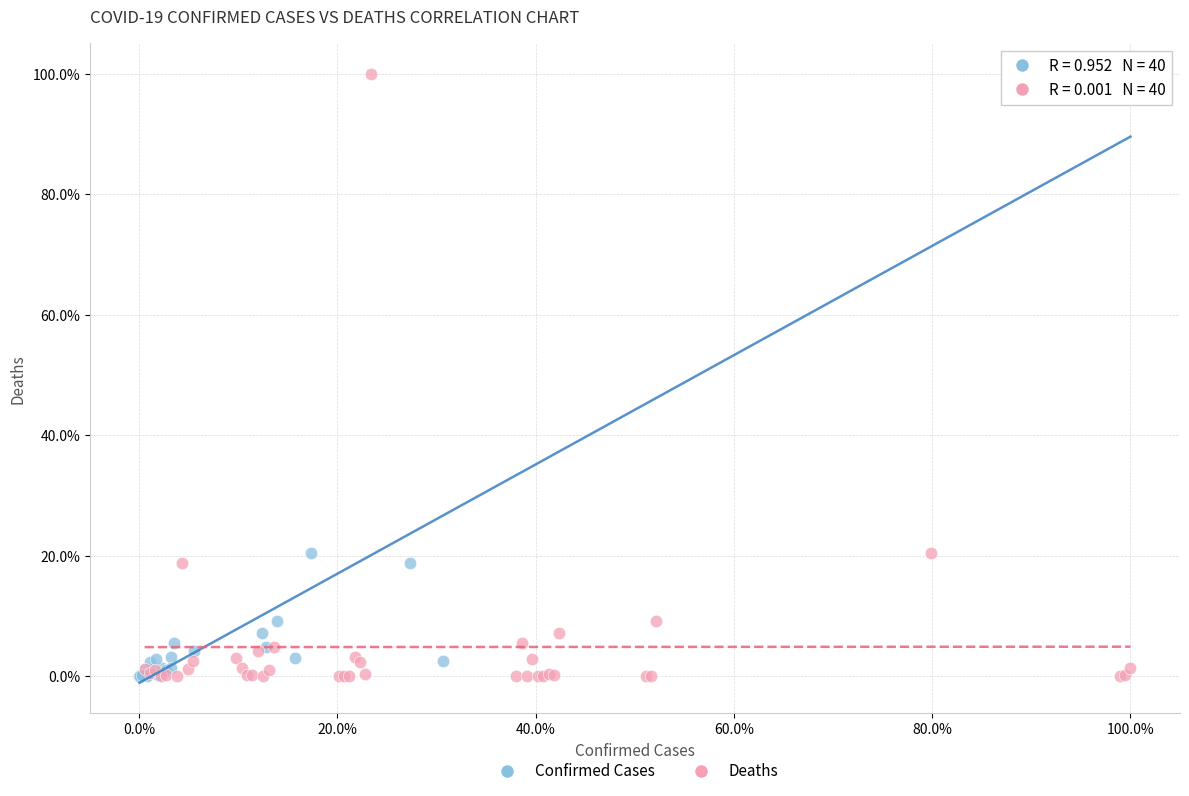

What are all the series names shown in the legend?

Confirmed Cases, Deaths